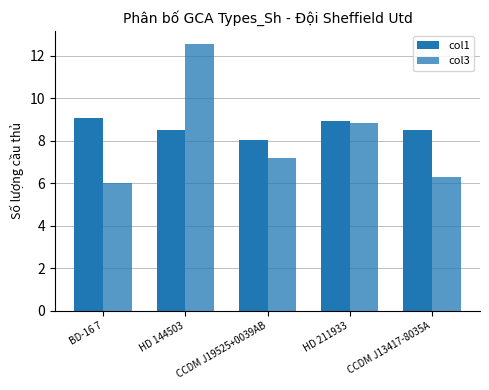

What is the spread (max minus min) of values at HD 144503?

4.1